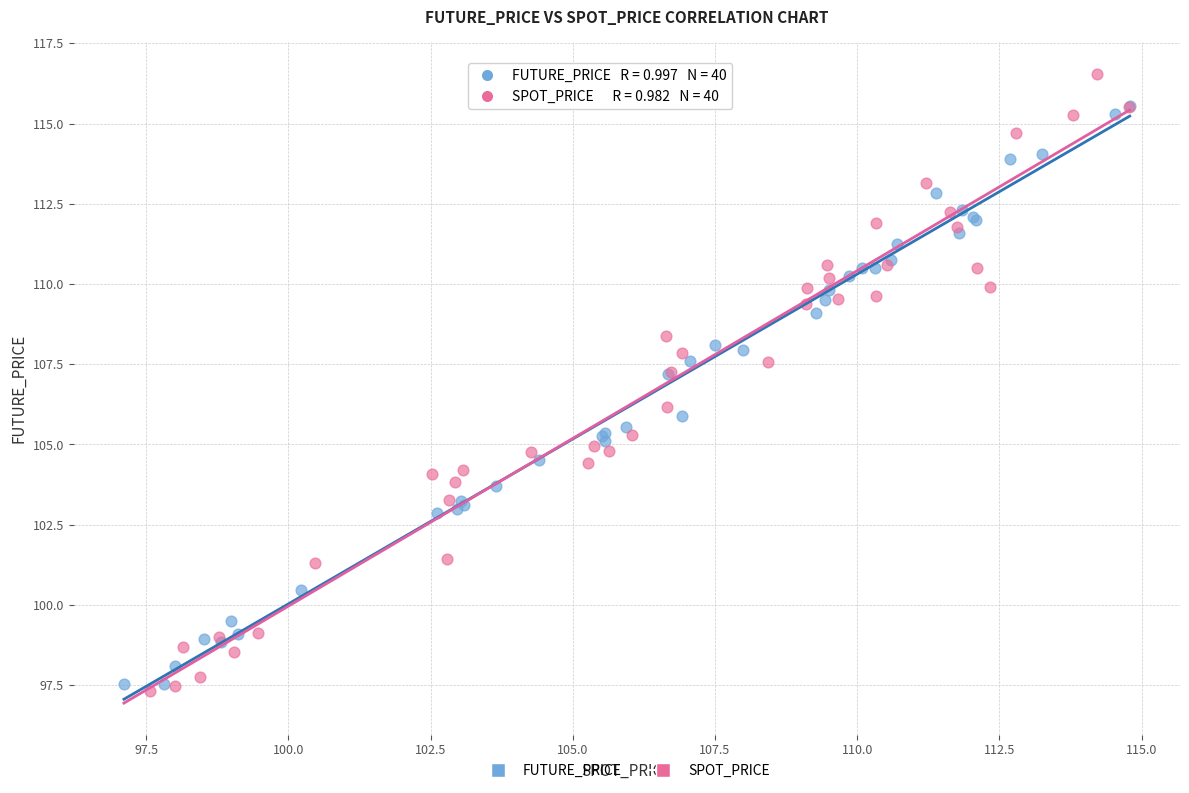

Which series reaches the maximum Y coordinate?

SPOT_PRICE